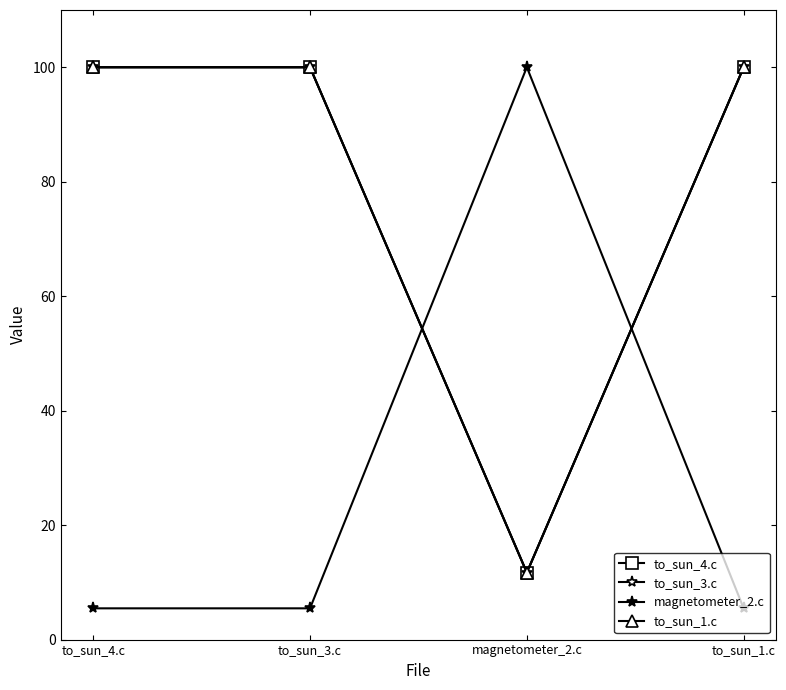

What is the value of the to_sun_1.c point at the 1st from the left?

100.0